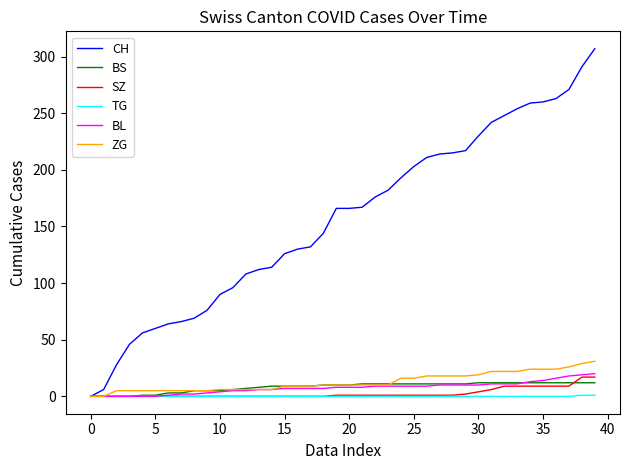

Which series has the largest range (max minus min)?

CH